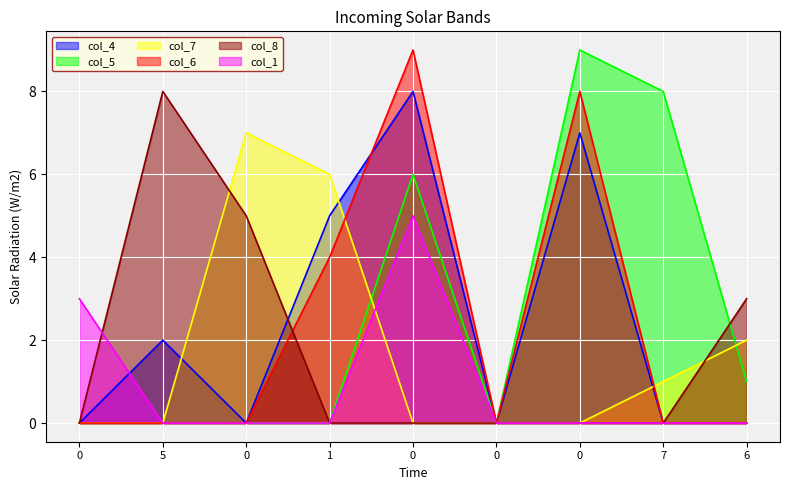

Count the number of data series in this chart.

6